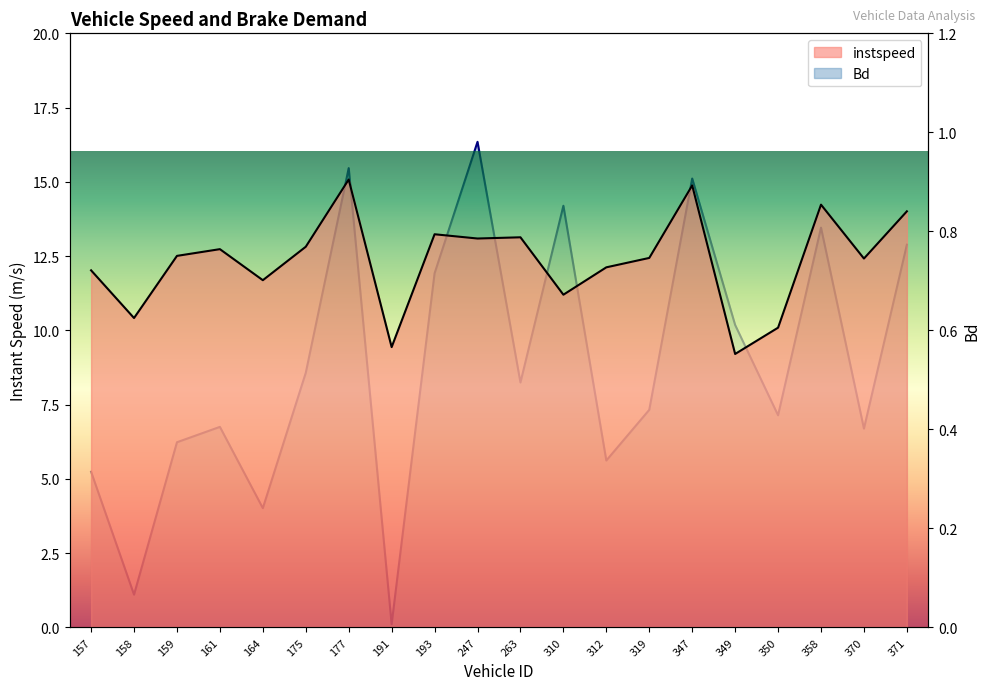

How many distinct data groups are displayed?

2